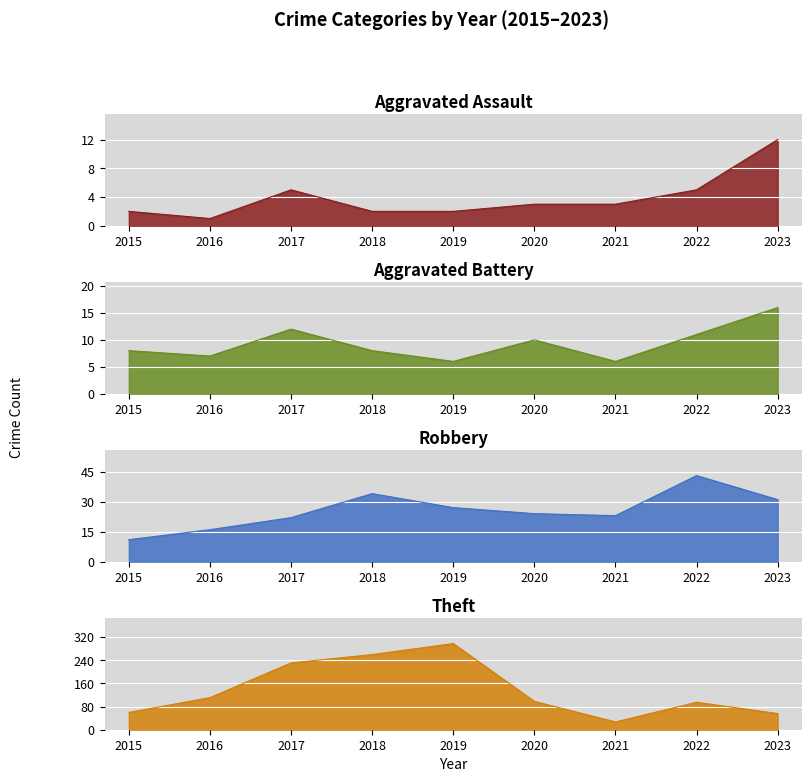

Which has a higher value, 2020 or 2017?

2017